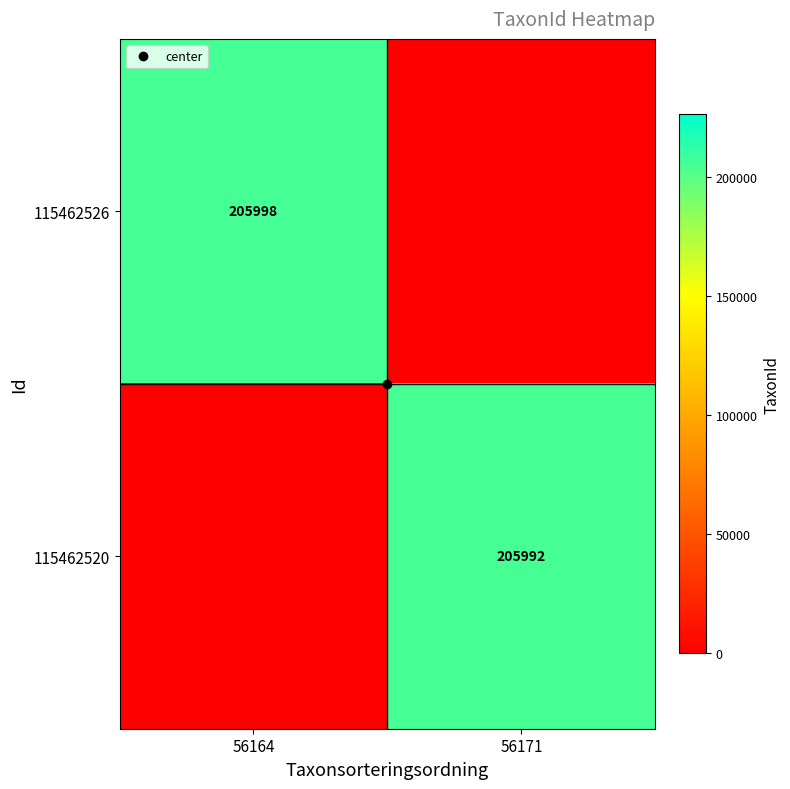

Which series has the largest range (max minus min)?

115462526